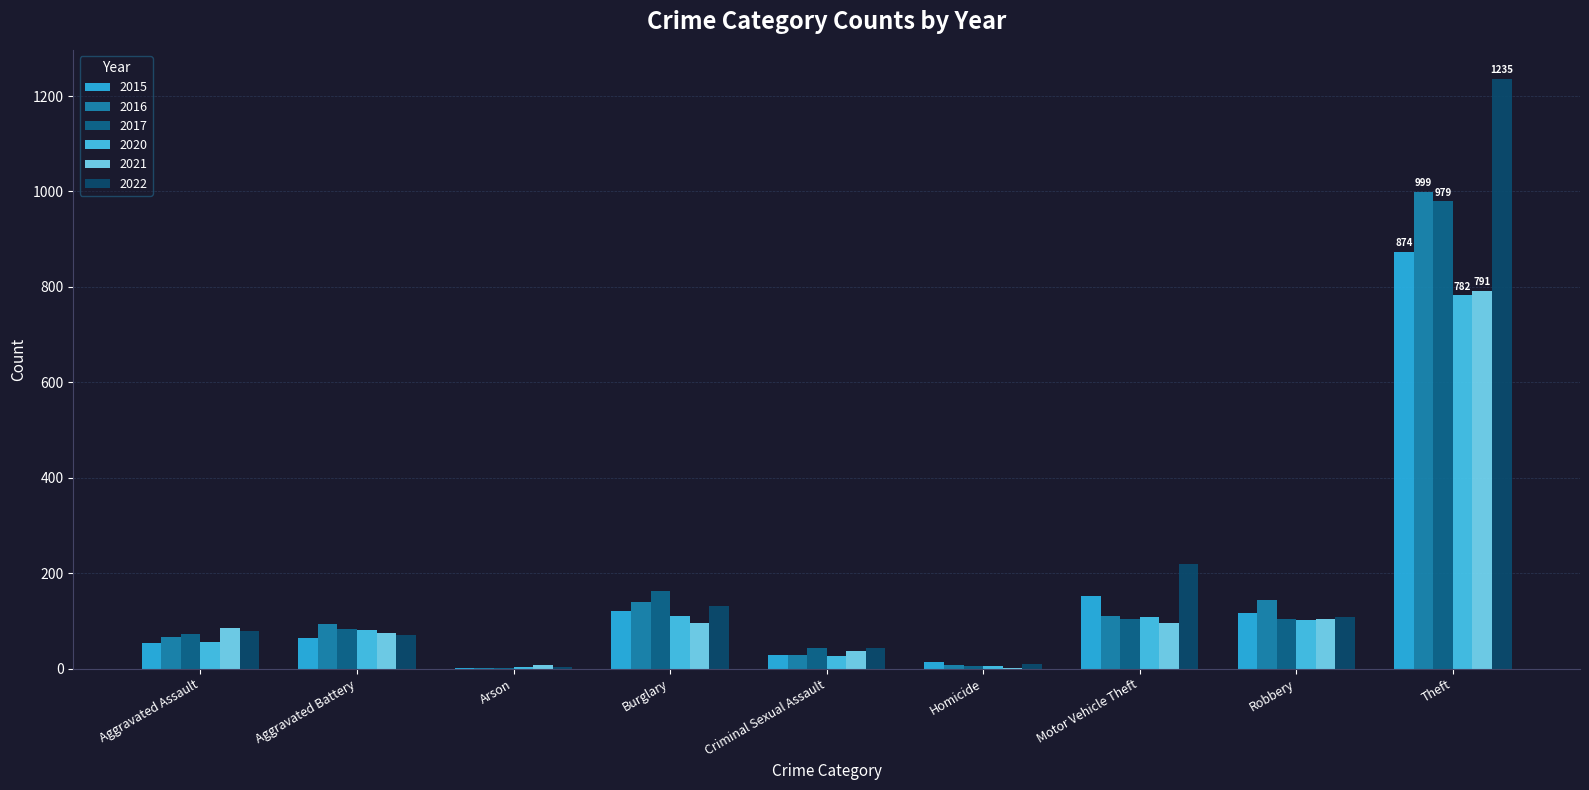

Reading left to right, list all the values displayed in this chart.

2015: Aggravated Assault=54	Aggravated Battery=64	Arson=2	Burglary=121	Criminal Sexual Assault=28	Homicide=13	Motor Vehicle Theft=152	Robbery=117	Theft=874
2016: Aggravated Assault=66	Aggravated Battery=93	Arson=2	Burglary=139	Criminal Sexual Assault=28	Homicide=8	Motor Vehicle Theft=110	Robbery=144	Theft=999
2017: Aggravated Assault=72	Aggravated Battery=83	Arson=1	Burglary=162	Criminal Sexual Assault=44	Homicide=5	Motor Vehicle Theft=104	Robbery=105	Theft=979
2020: Aggravated Assault=56	Aggravated Battery=82	Arson=4	Burglary=110	Criminal Sexual Assault=27	Homicide=6	Motor Vehicle Theft=109	Robbery=102	Theft=782
2021: Aggravated Assault=86	Aggravated Battery=75	Arson=8	Burglary=95	Criminal Sexual Assault=36	Homicide=2	Motor Vehicle Theft=96	Robbery=105	Theft=791
2022: Aggravated Assault=78	Aggravated Battery=71	Arson=4	Burglary=132	Criminal Sexual Assault=43	Homicide=10	Motor Vehicle Theft=219	Robbery=108	Theft=1235